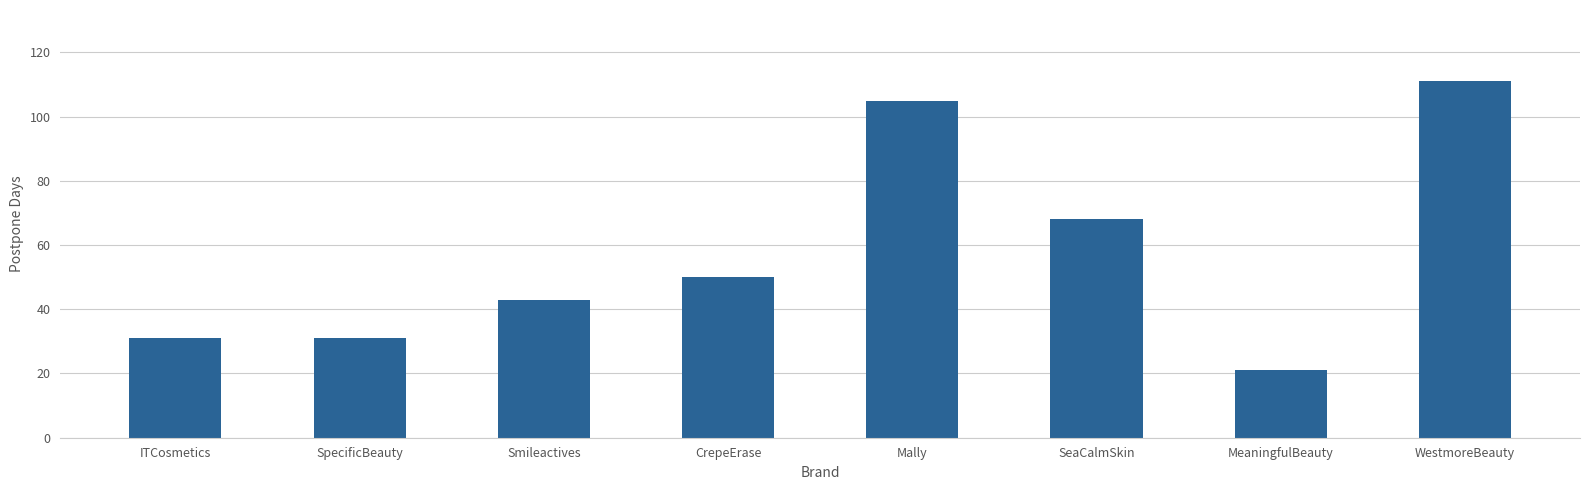

How many distinct data groups are displayed?

1